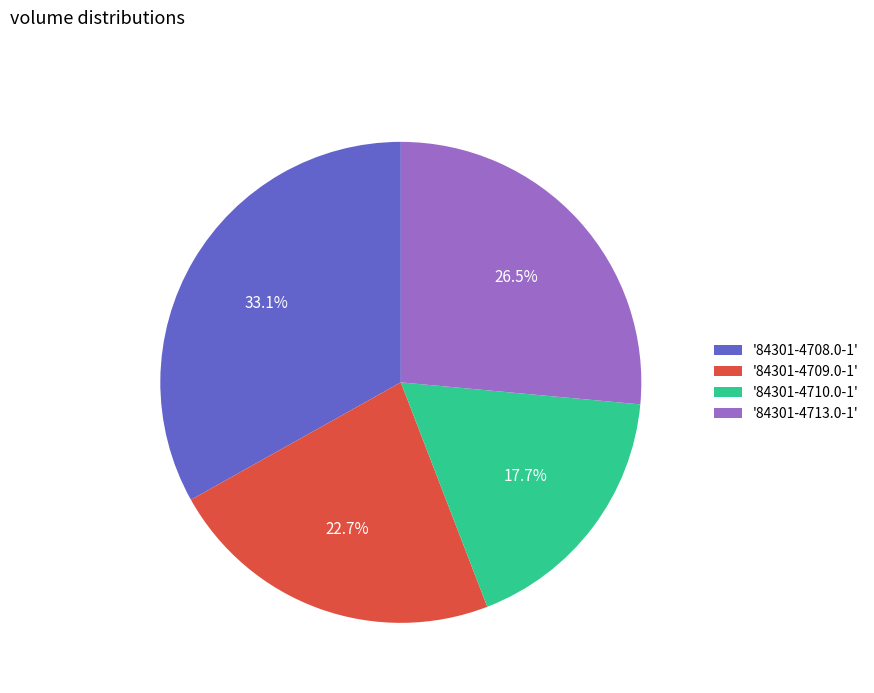

Which category has the smallest portion of the pie?

'84301-4710.0-1'